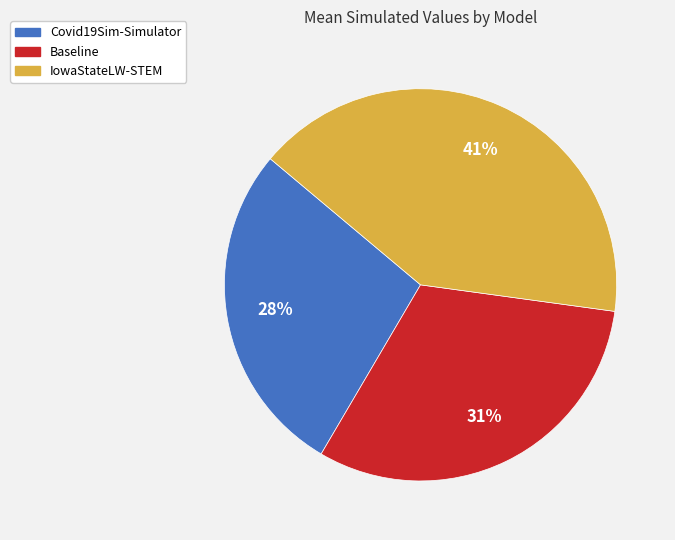

What percentage is the IowaStateLW-STEM slice, to the nearest percent?

41%